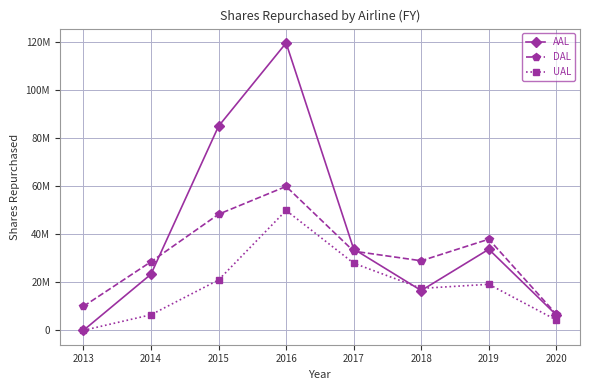

What is the spread (max minus min) of values at 2020?

2400000